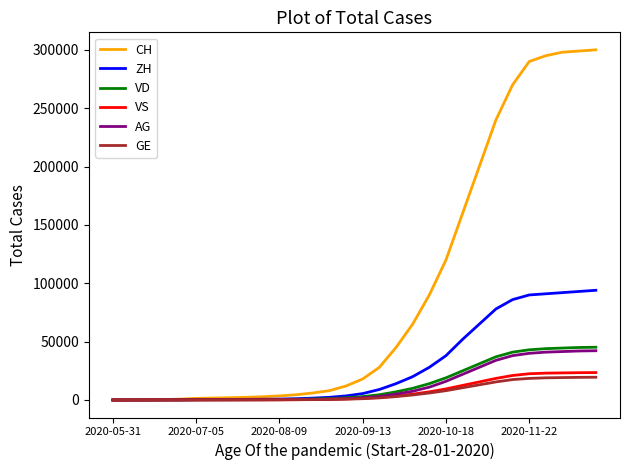

What is the difference between the maximum and minimum values in the VS series?

23500